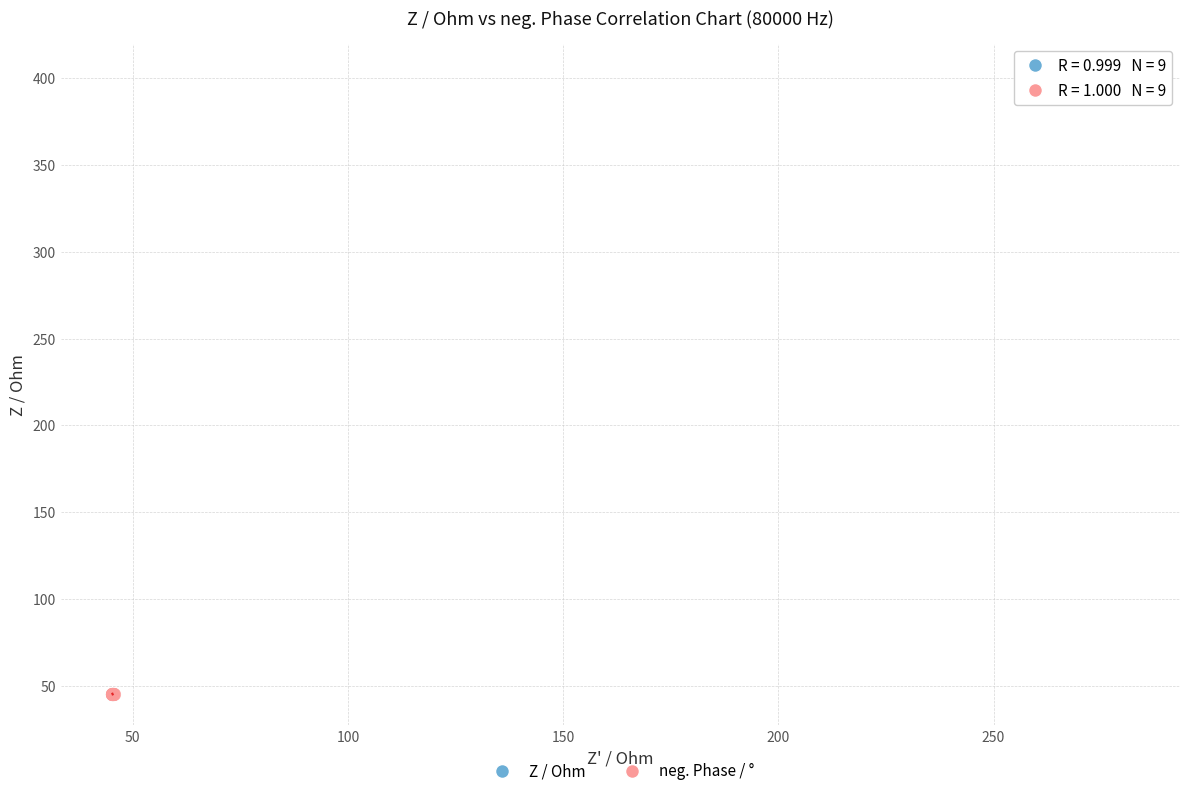

What are all the series names shown in the legend?

Z / Ohm, neg. Phase / °